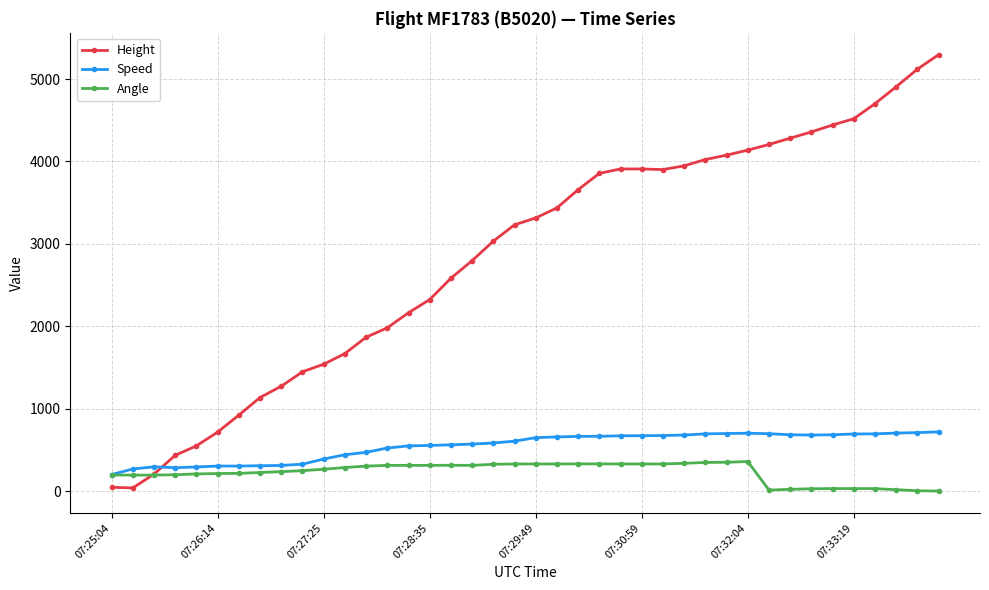

Which series has the largest total across all categories?

Height